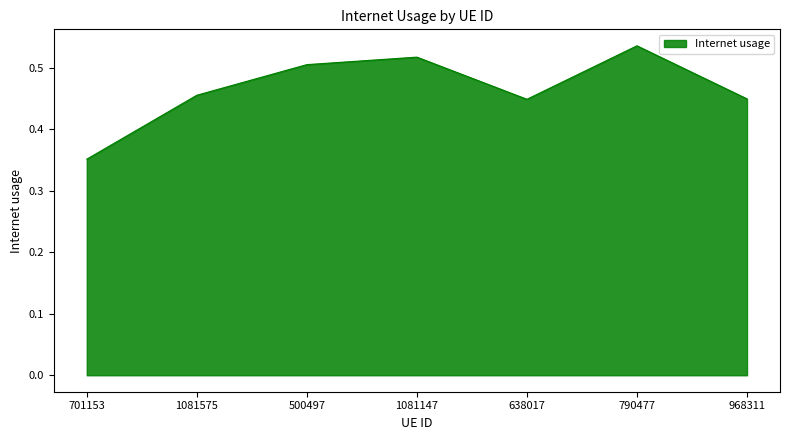

What position from the right is 968311?

1